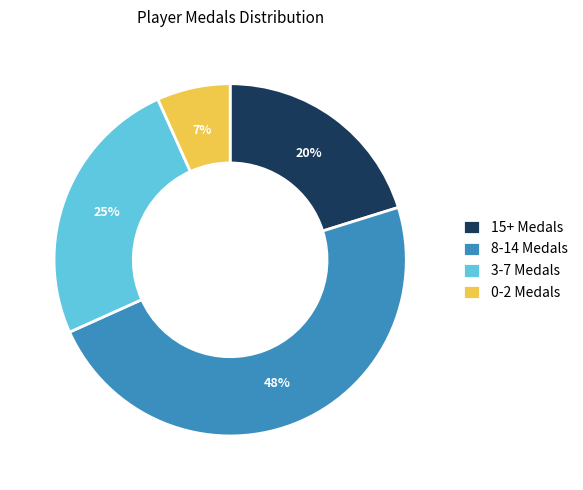

Is it true that 15+ Medals is 20% of the pie?

True